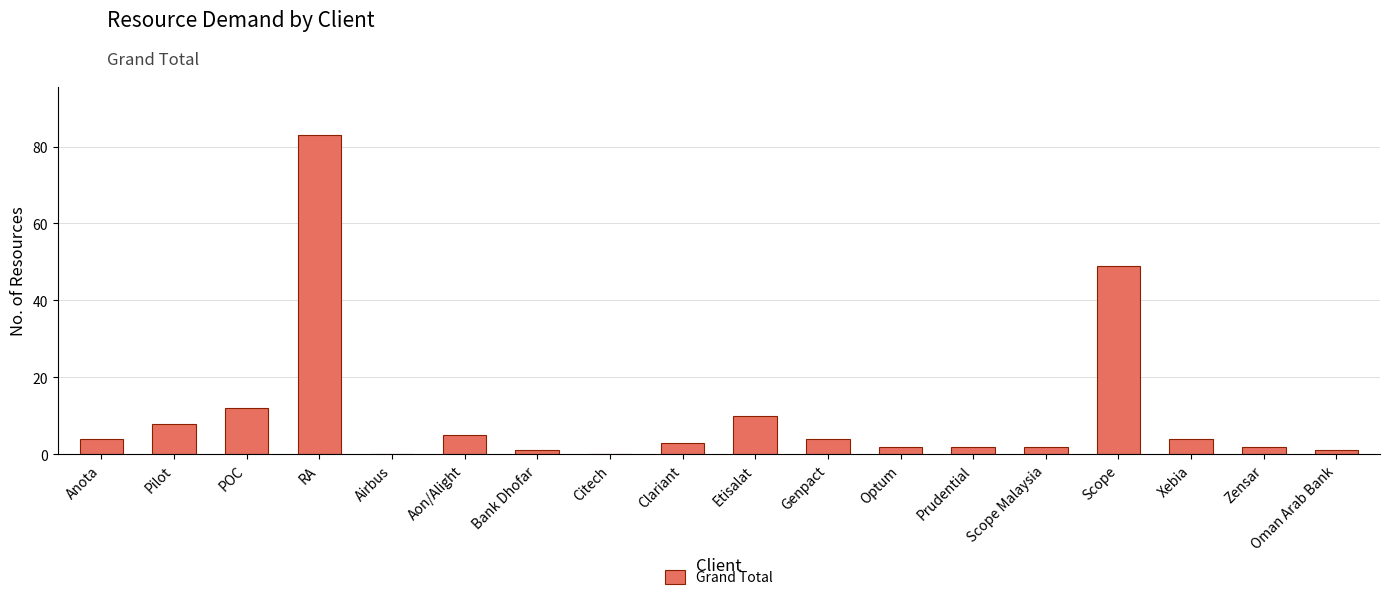

Is it true that the value at Citech is -48?

False